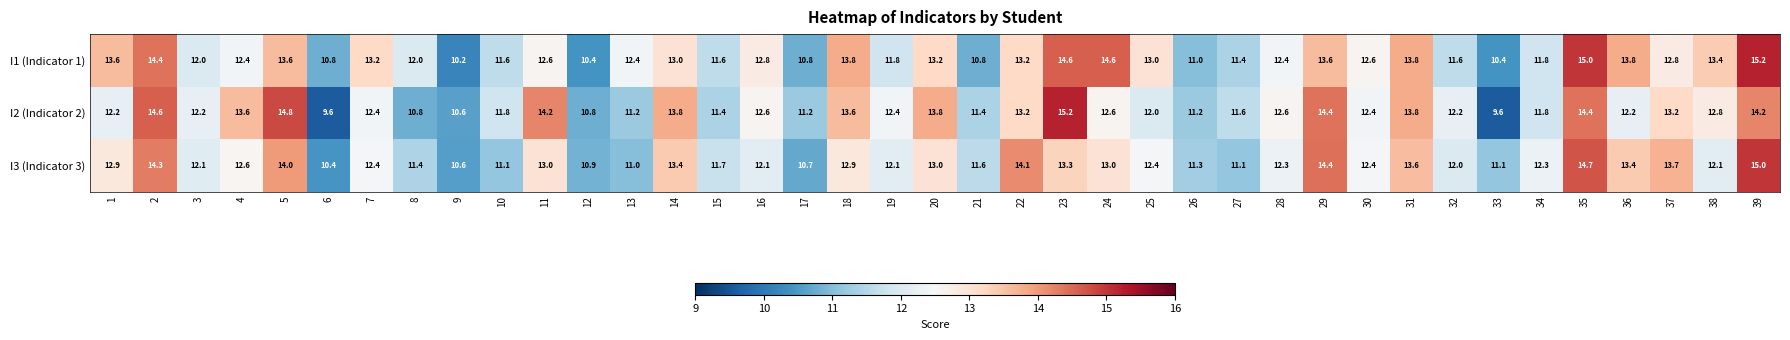

Which series has the largest total across all categories?

I1 (Indicator 1)